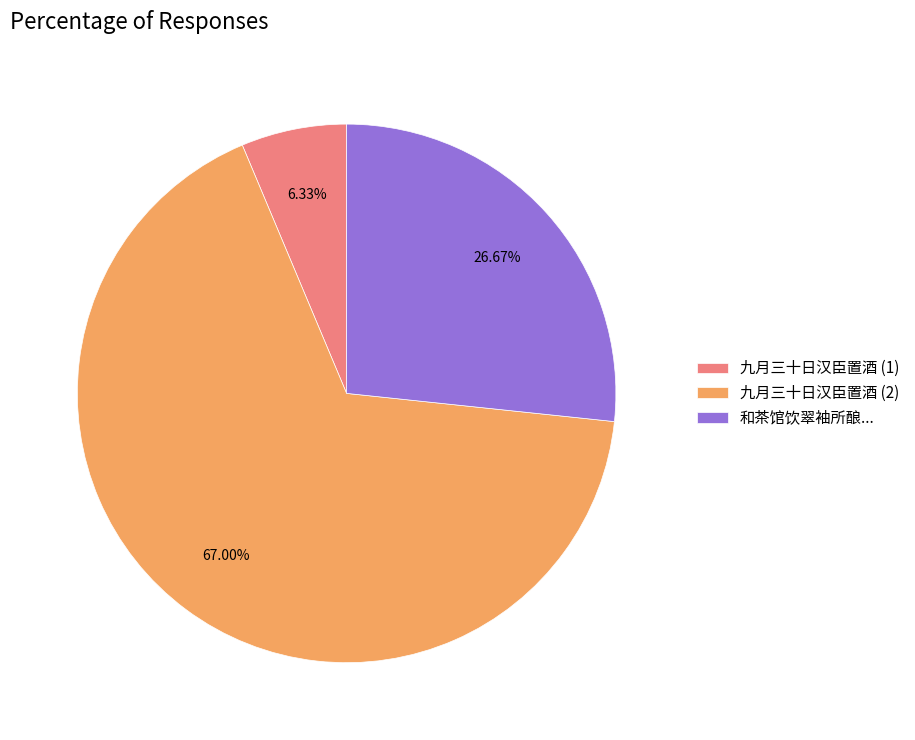

Which category has the smallest portion of the pie?

九月三十日汉臣置酒 (1)